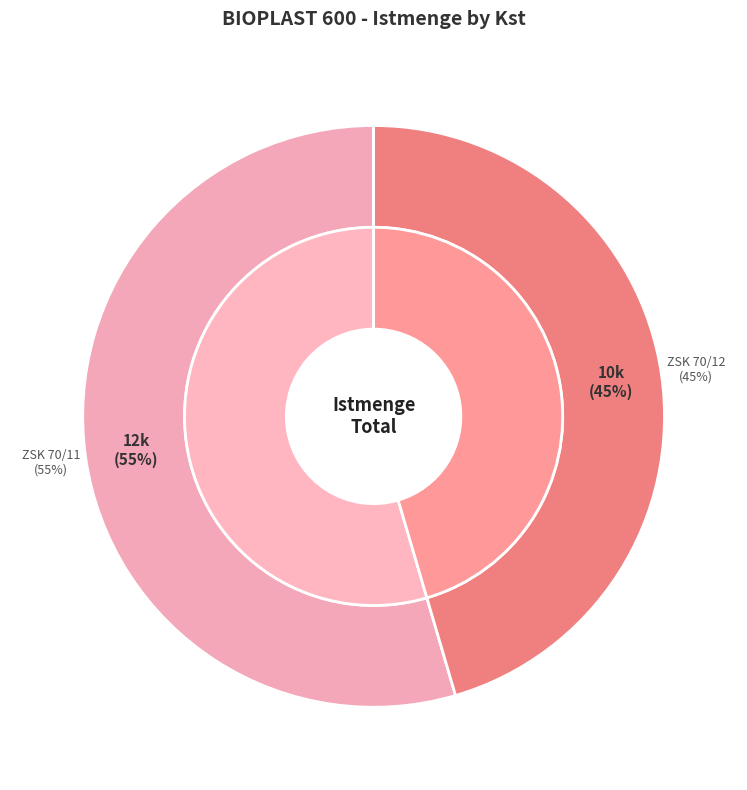

Is it true that ZSK 70/12 is 45% of the pie?

True